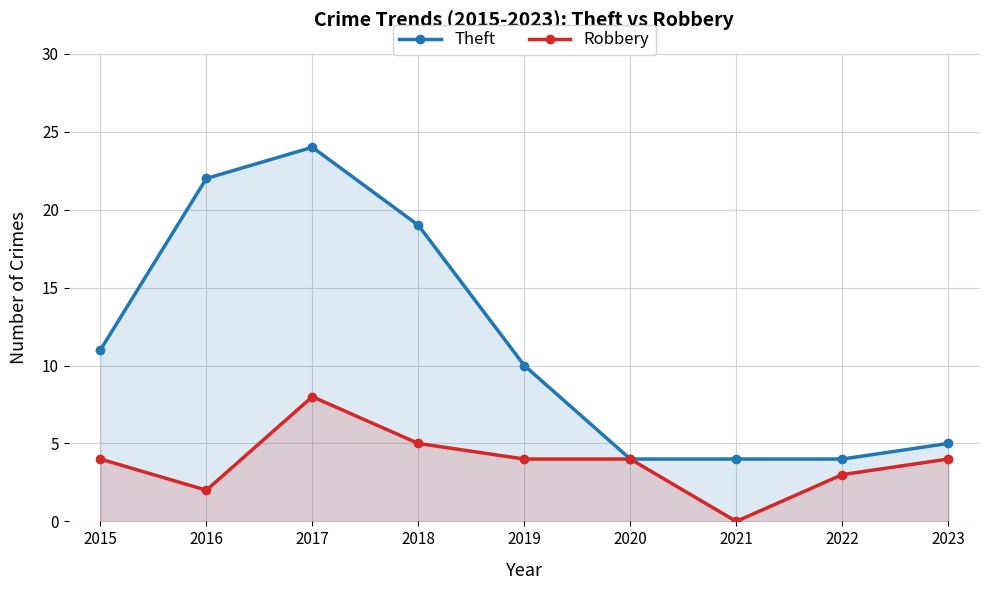

Where is the first local maximum for Theft?

2017